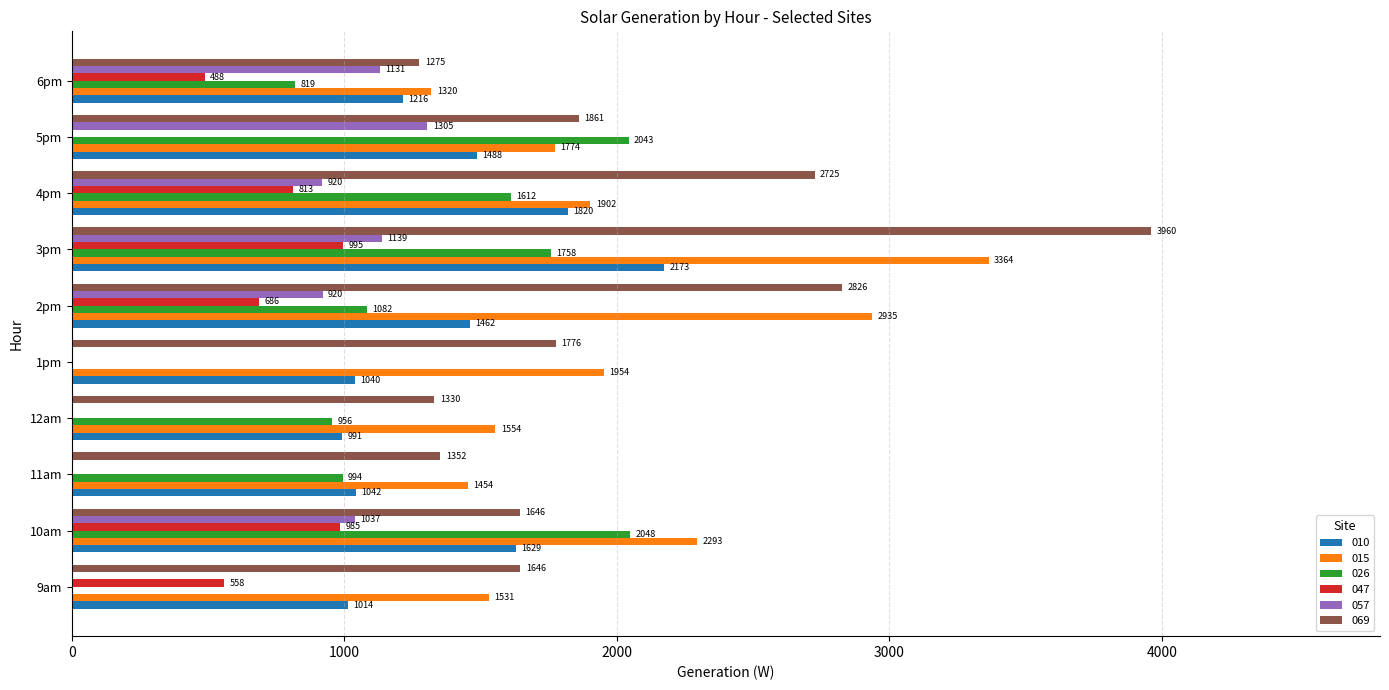

Which series has the largest total across all categories?

069